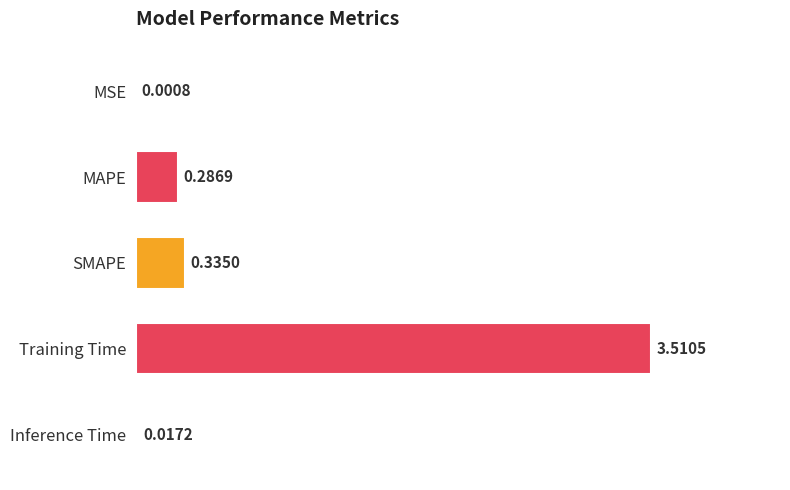

Where is the data nearest to the value 1?

SMAPE